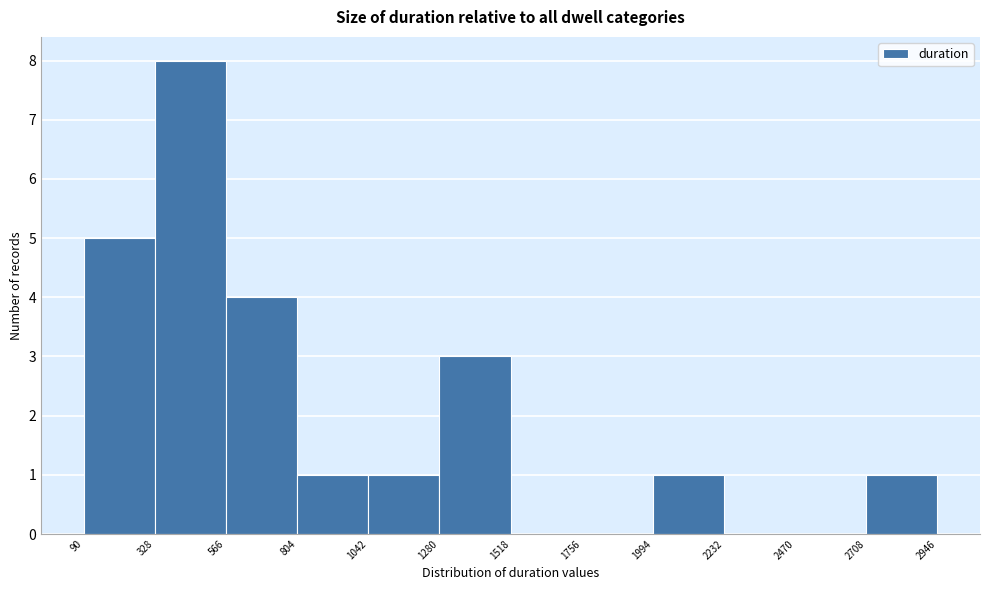

Over which range of the x-axis is the bar tallest?

328 to 566